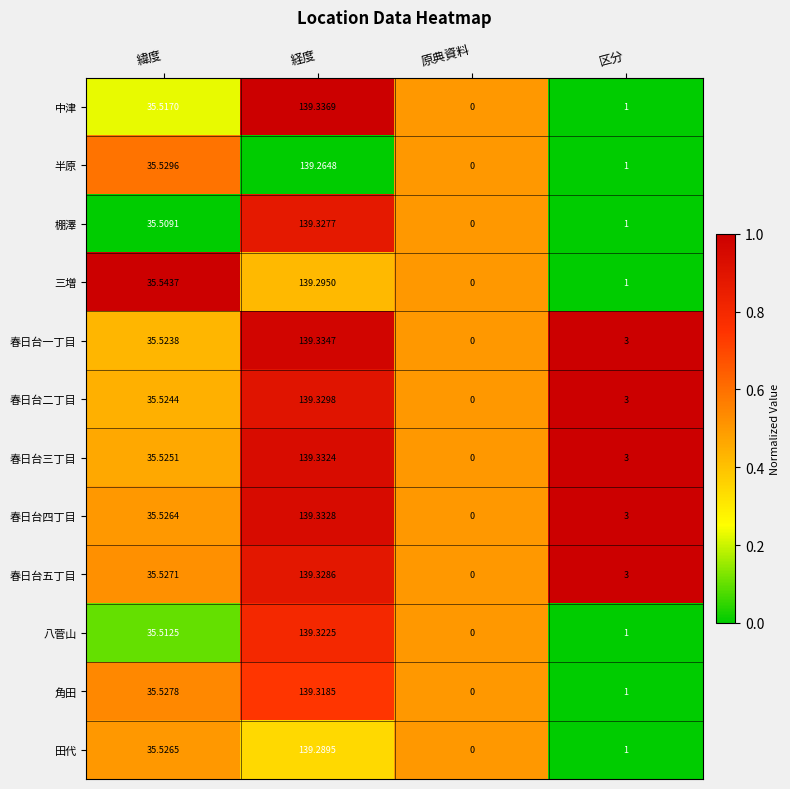

List the labels in order of 八菅山 value, smallest first.

原典資料, 区分, 緯度, 経度